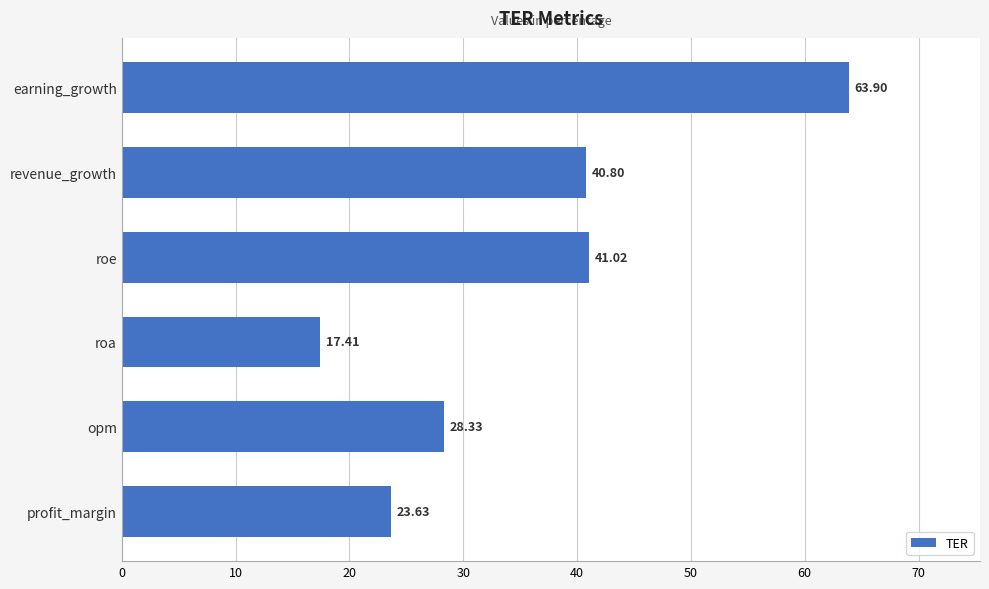

At which label is the value closest to 40?

revenue_growth